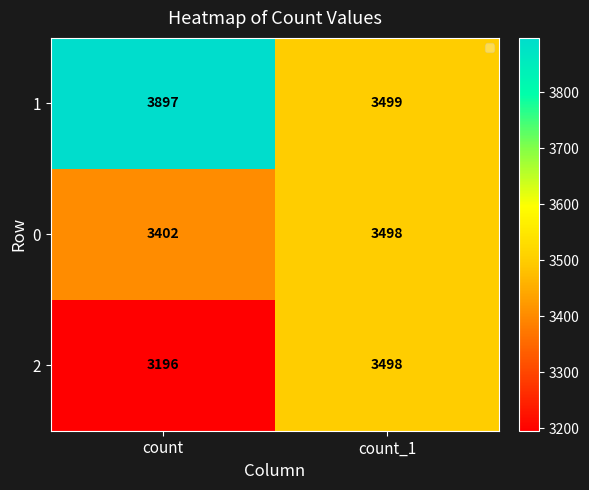

How many distinct data groups are displayed?

3